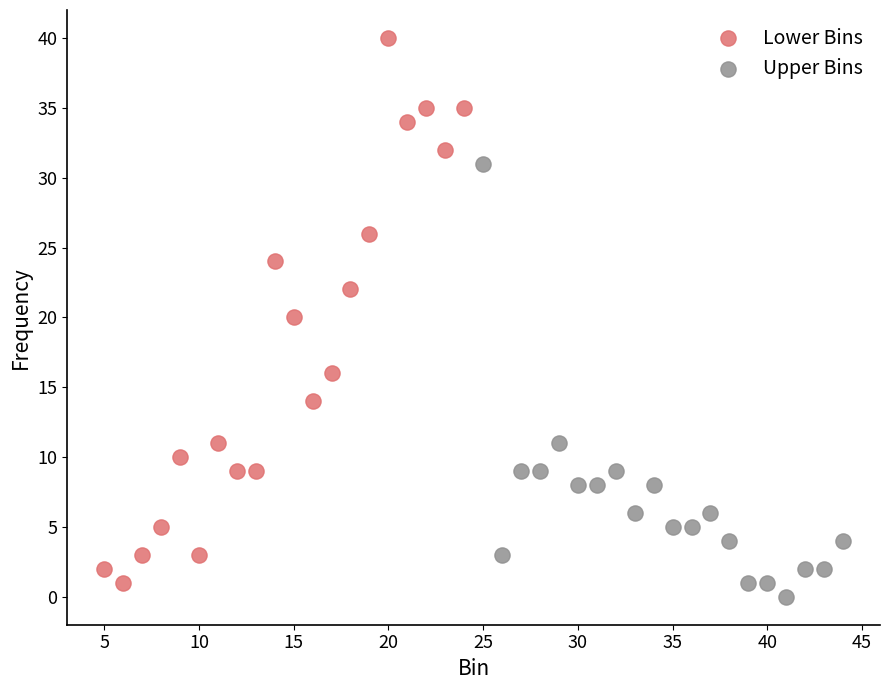

Which series contains the highest Y value?

Lower Bins